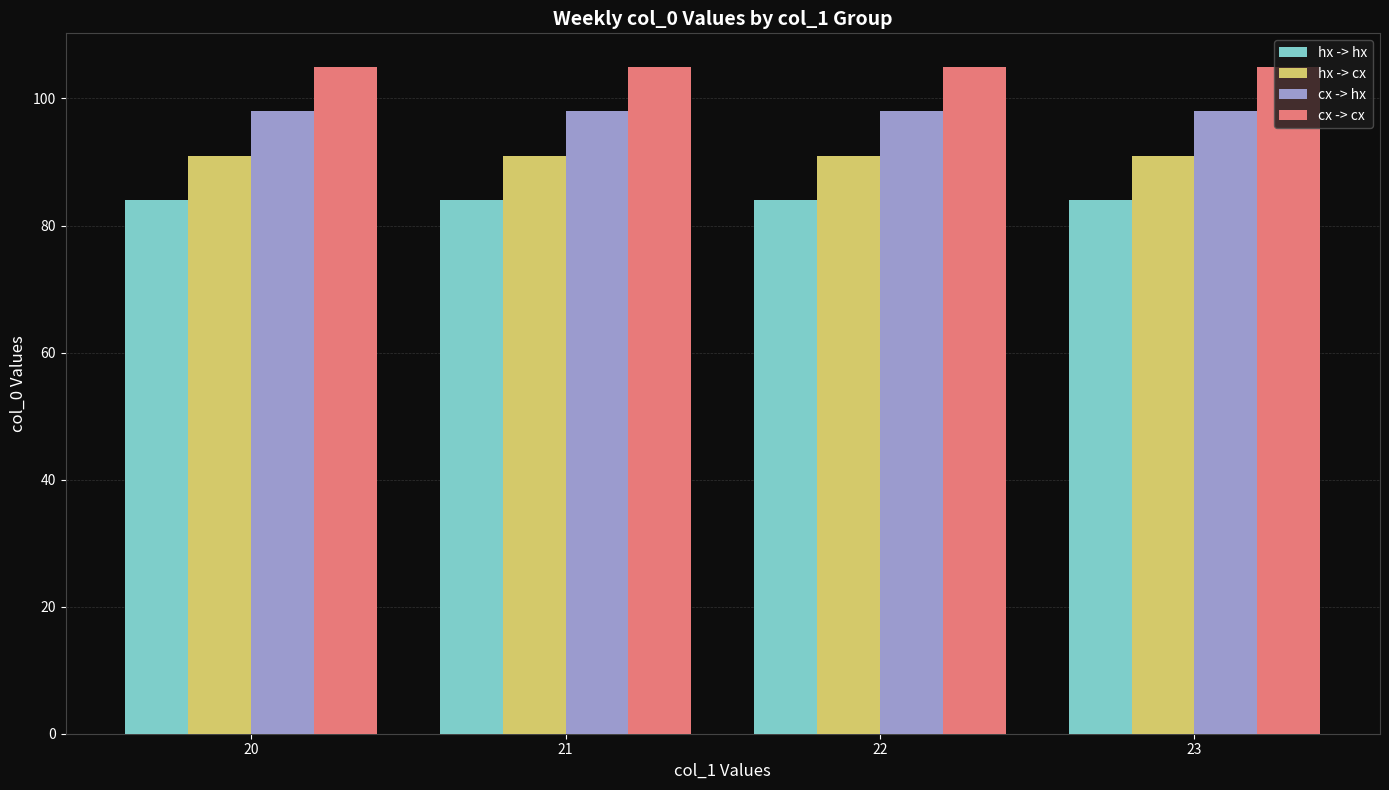

Is the value of hx -> hx at 20 greater than the value of hx -> cx at 22?

No